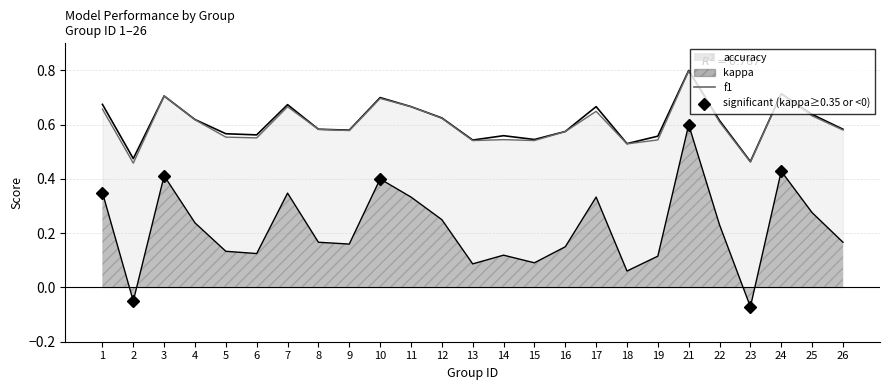

Which series has the largest total across all categories?

accuracy